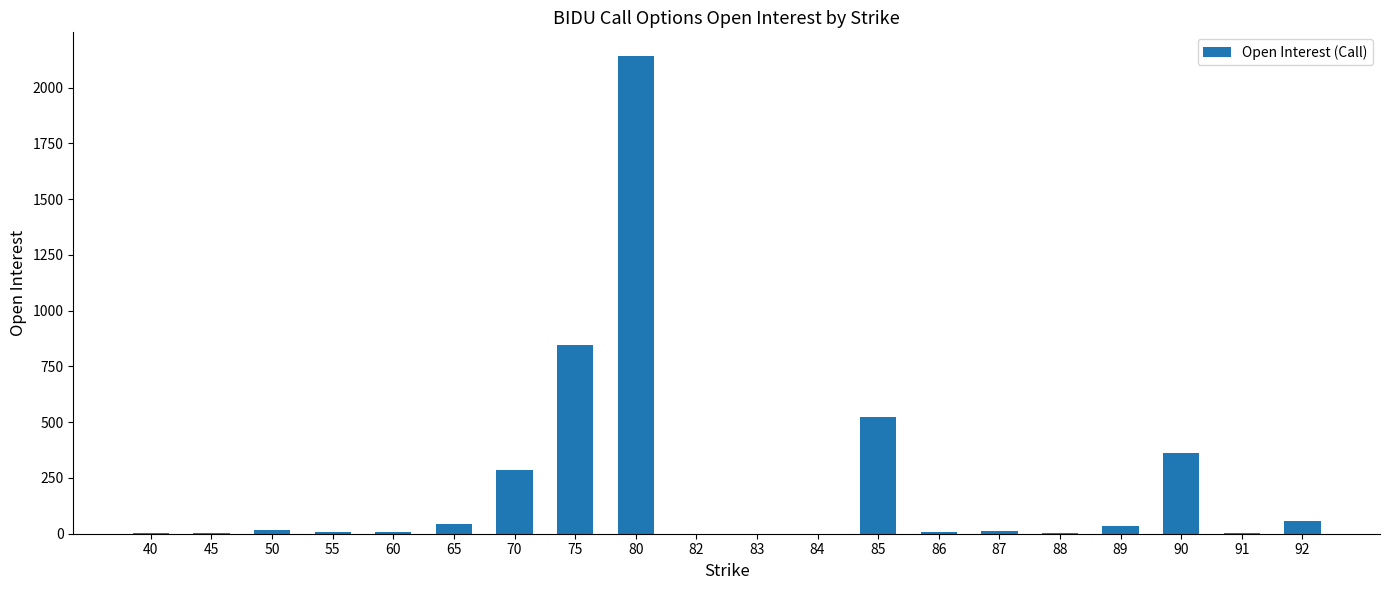

What is the maximum value shown in the chart?

2141